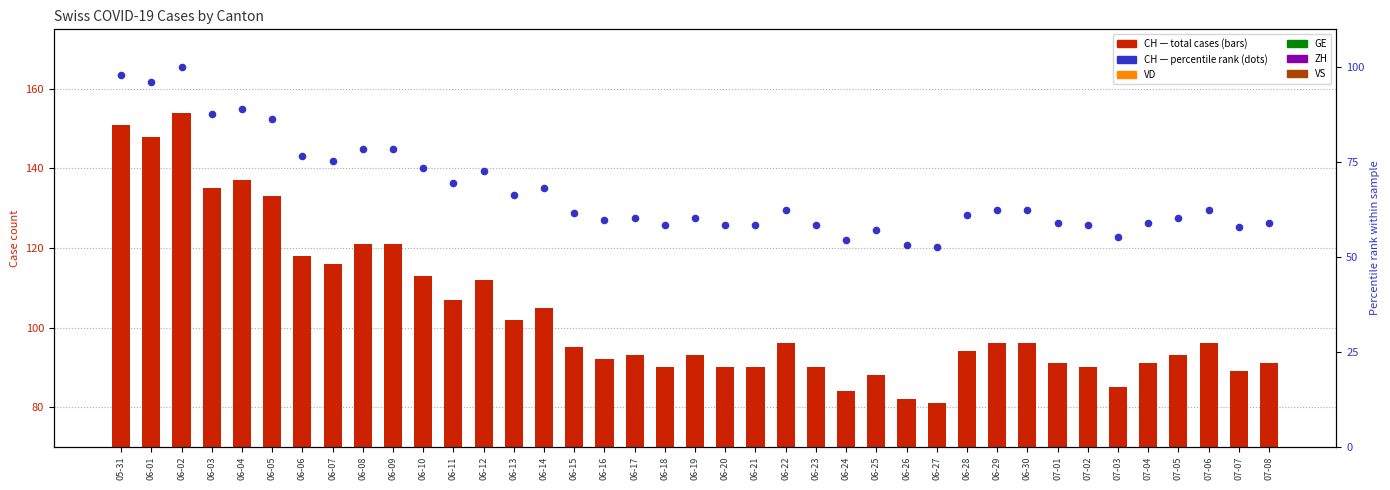

At which category is the sum across all series the highest?

06-02